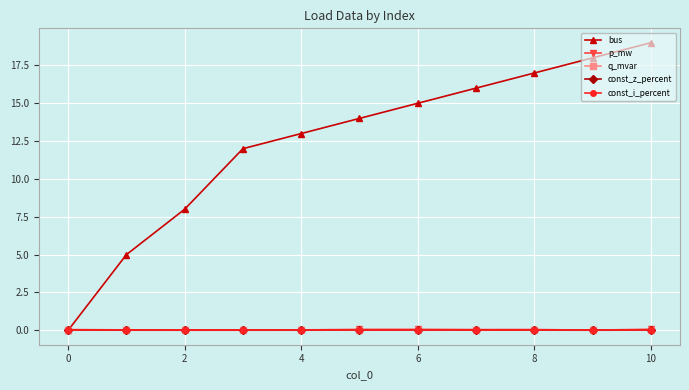

Is this an area chart (filled region under the line)?

No